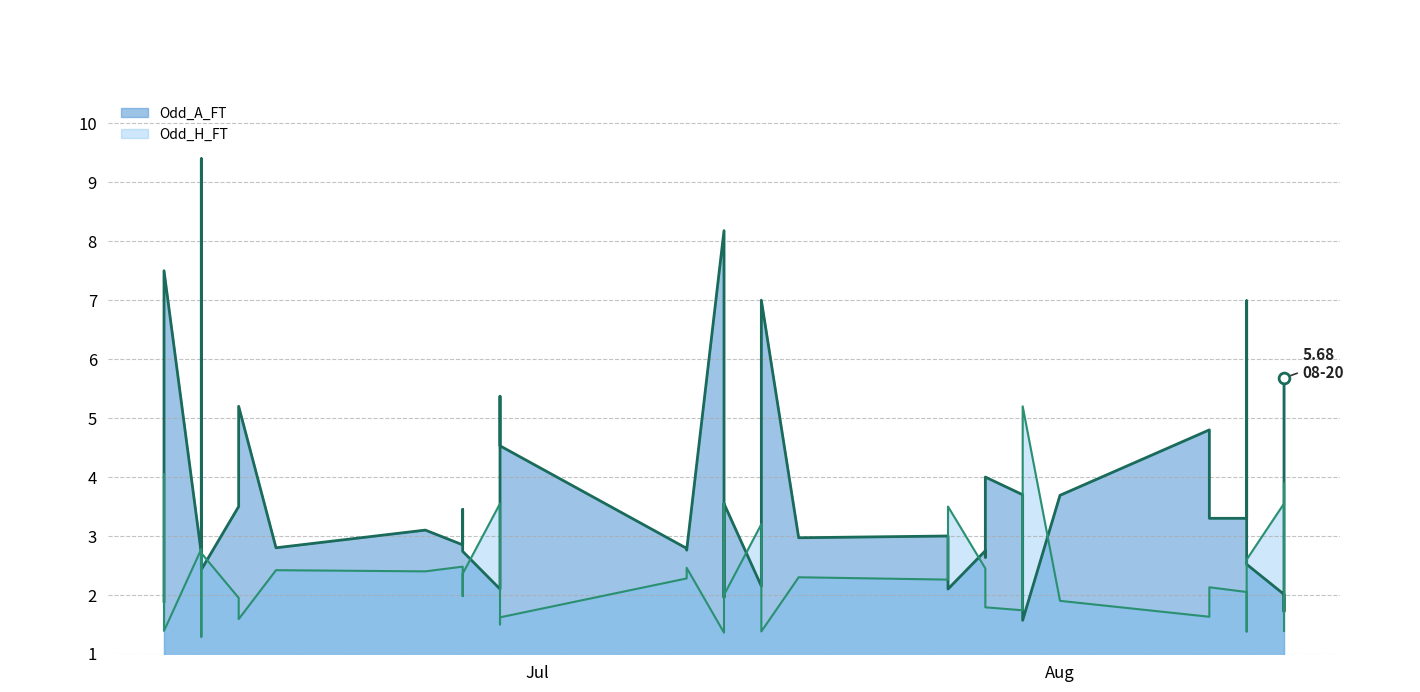

At which category is the sum across all series the highest?

2023-07-22